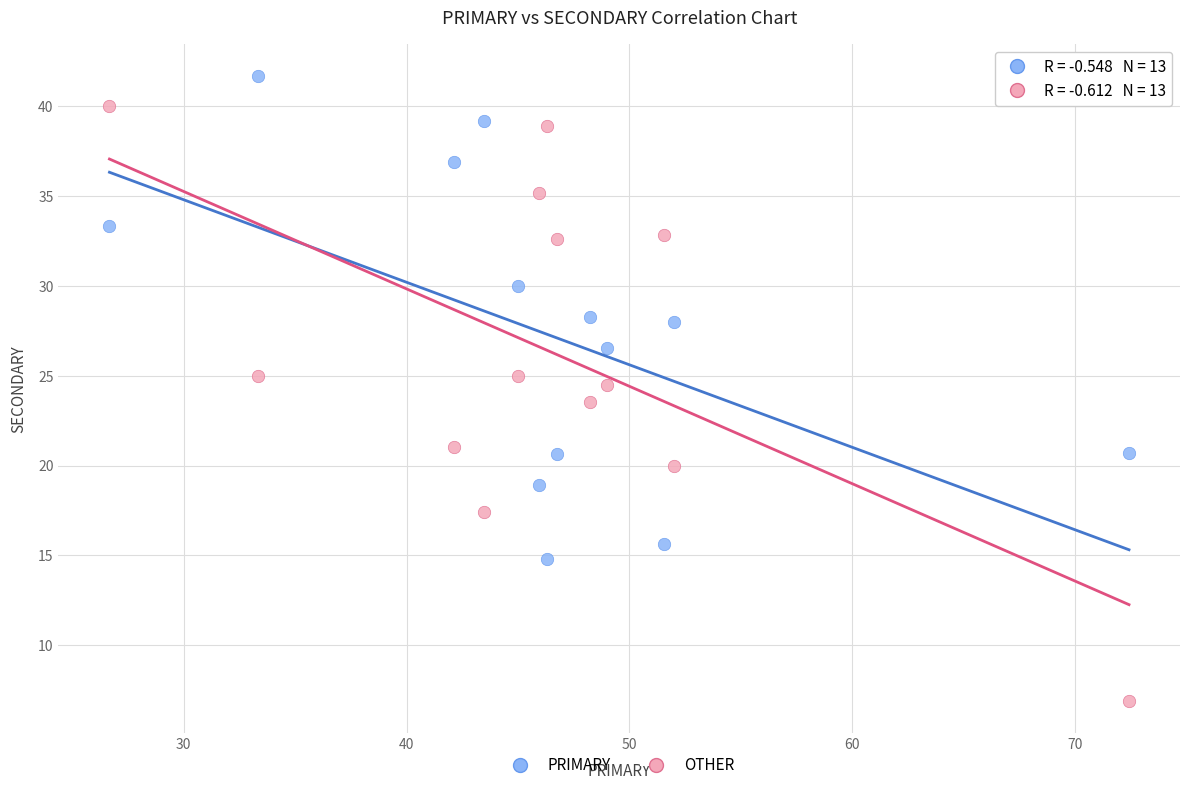

Across all data points, what is the range of Y values (max minus min)?

34.8